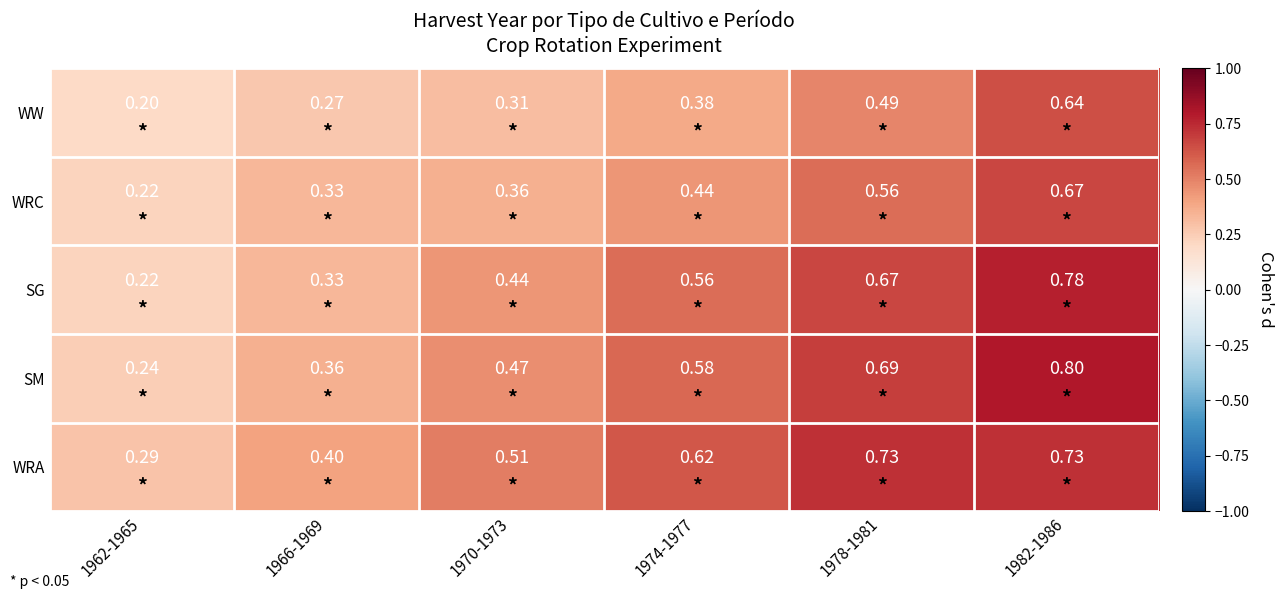

What is the spread (max minus min) of values at 1974-1977?

0.2